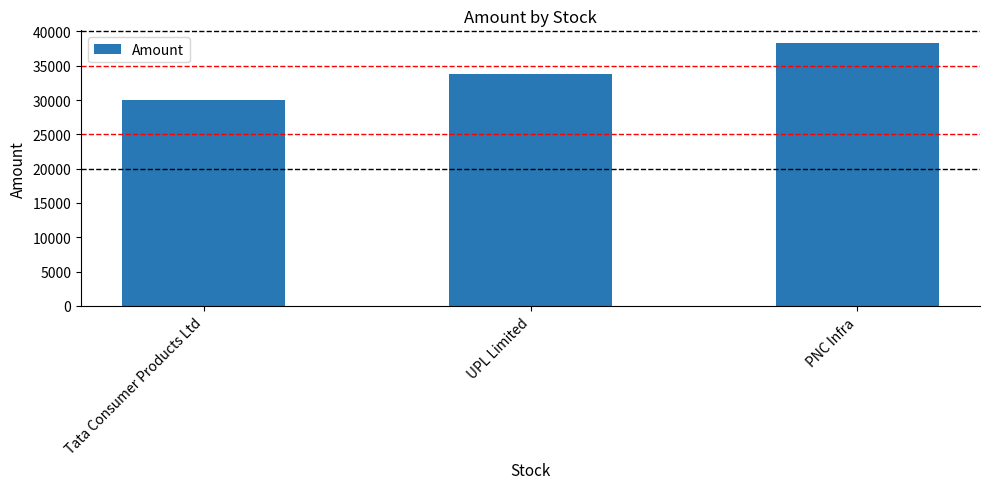

Which category has the lowest value across all series?

Tata Consumer Products Ltd